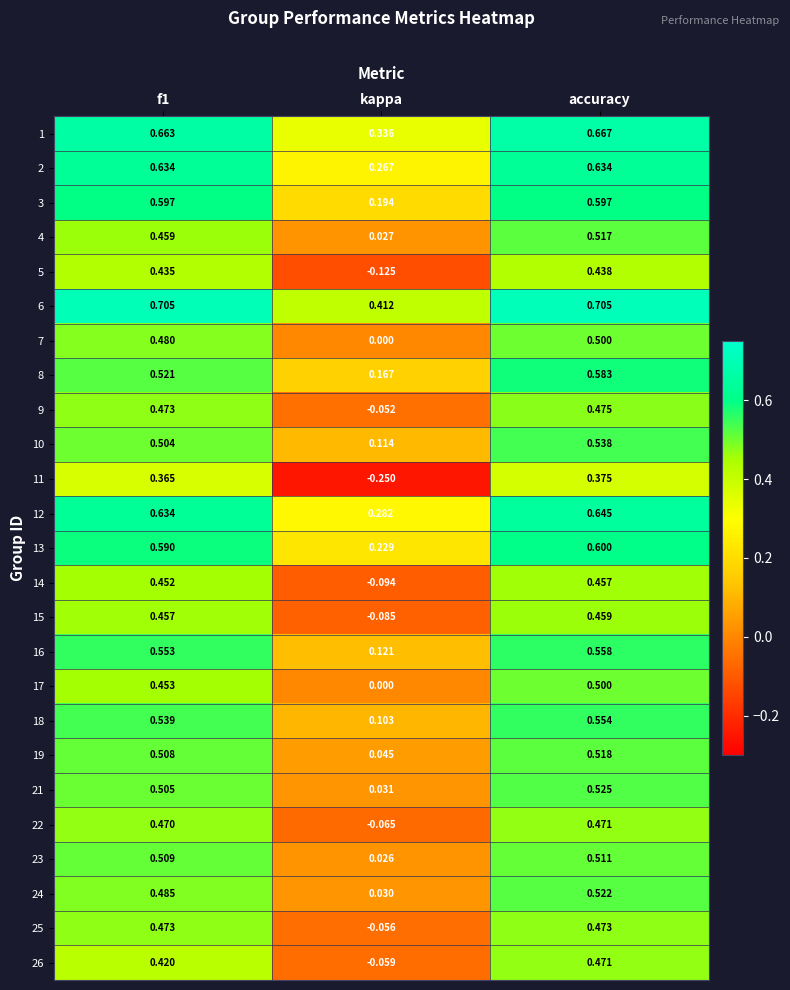

At which category is the sum across all series the highest?

accuracy